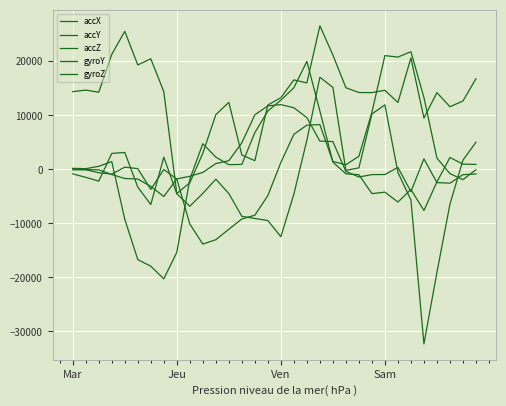

Does the chart display data point markers on the line(s)?

No